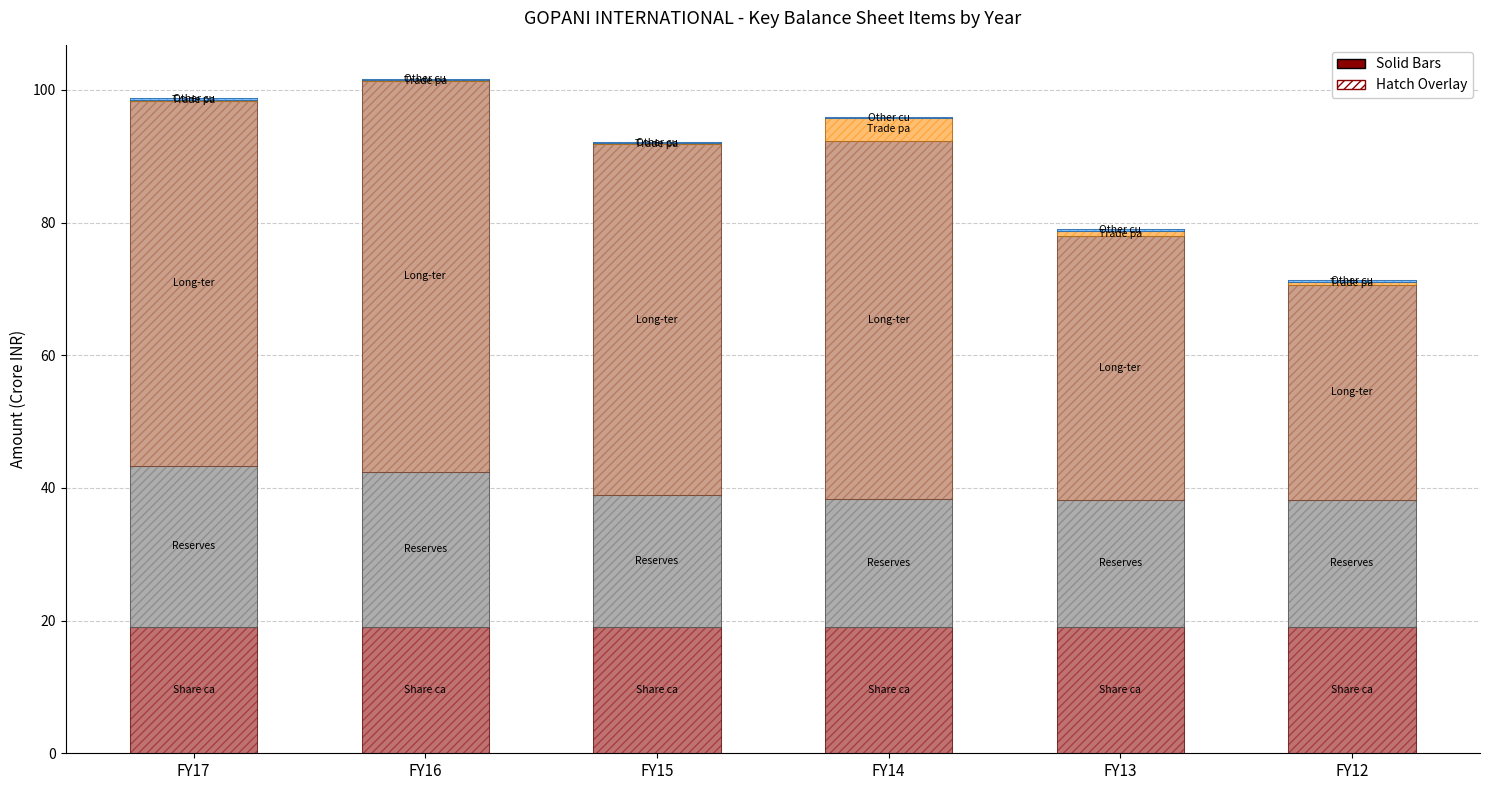

The Reserves and surplus series shows 19.8 at FY15. True or false?

True